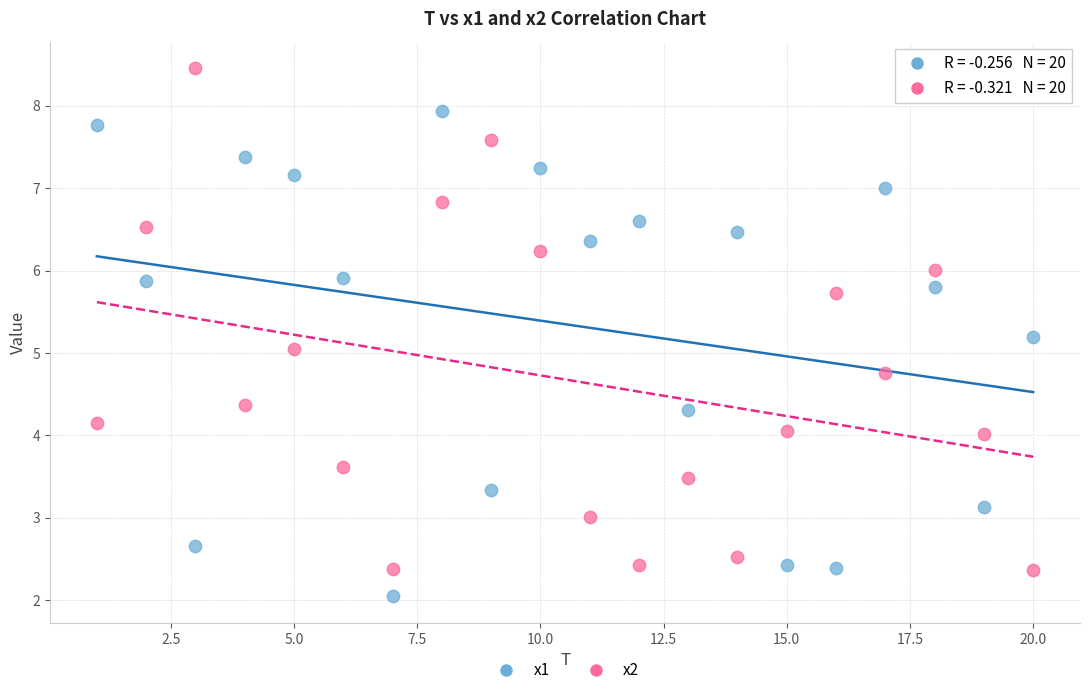

What are all the series names shown in the legend?

x1, x2